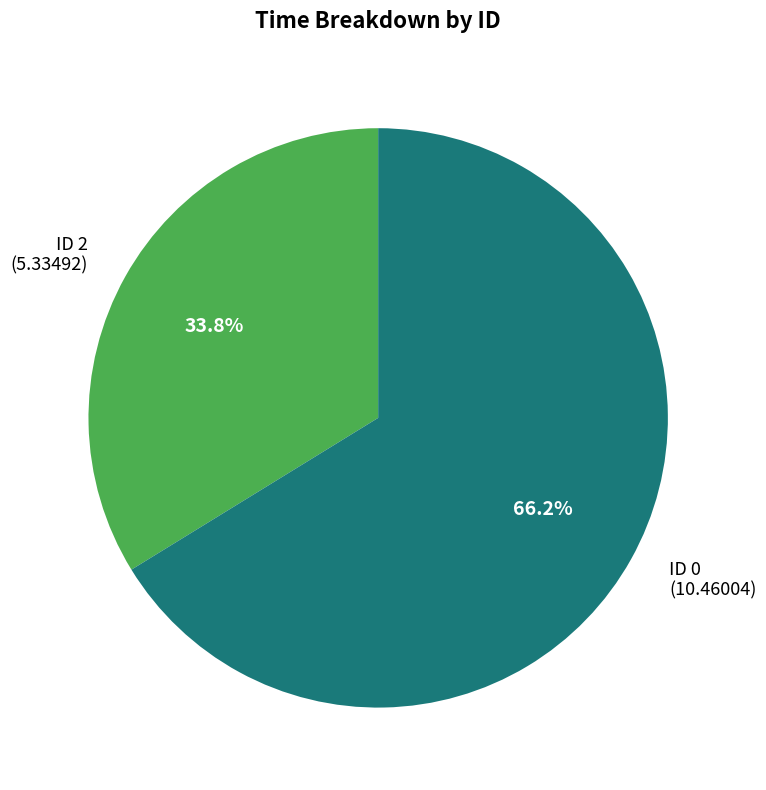

Which category has the smallest portion of the pie?

ID 2